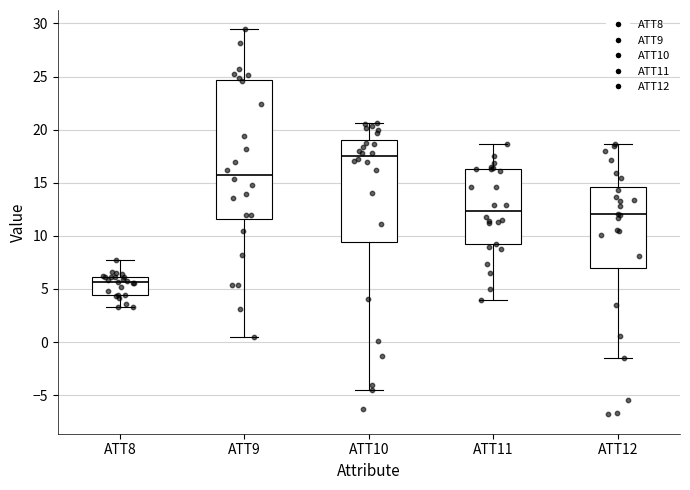

Which box's median line is the highest?

ATT10